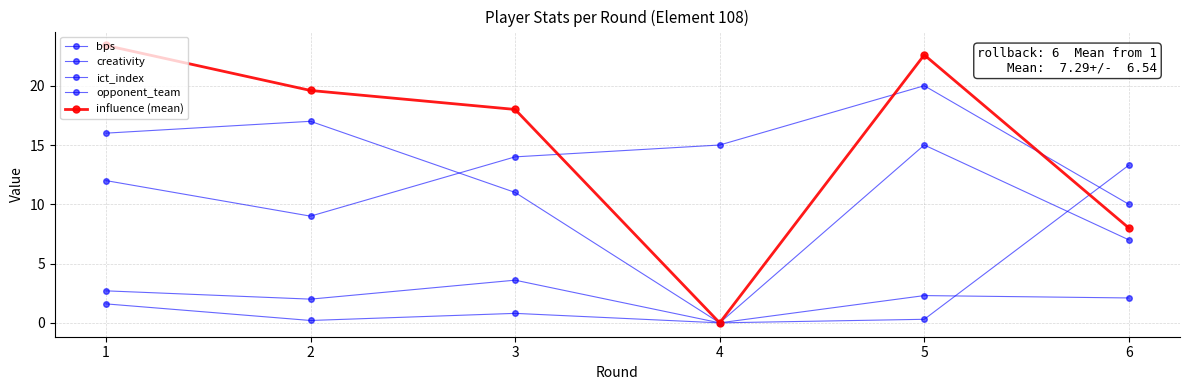

At which label is bps closest to 8?

6